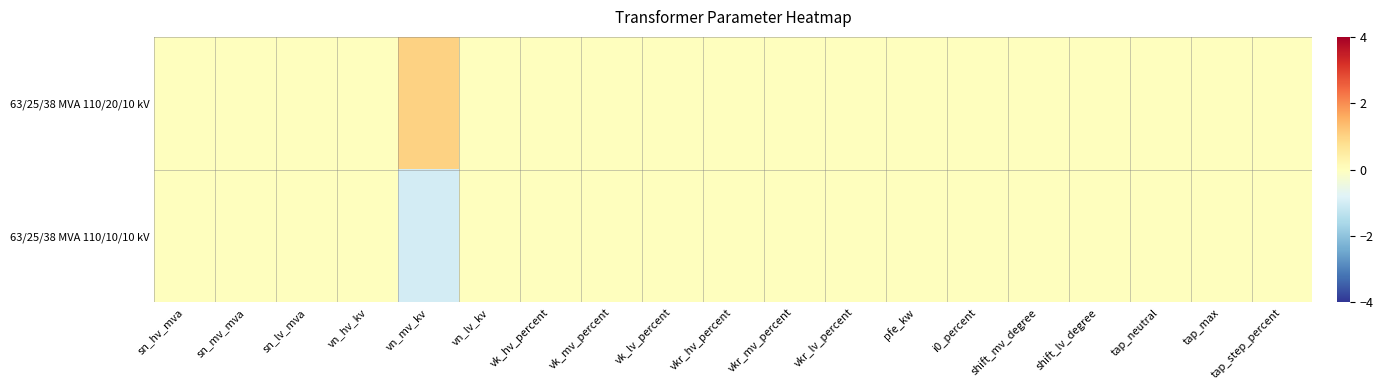

At how many categories does at least one series exceed 0?

1